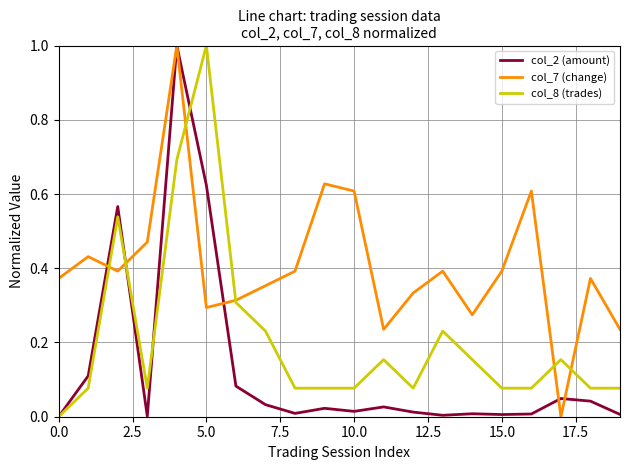

What is the maximum value shown in the chart?

1.0